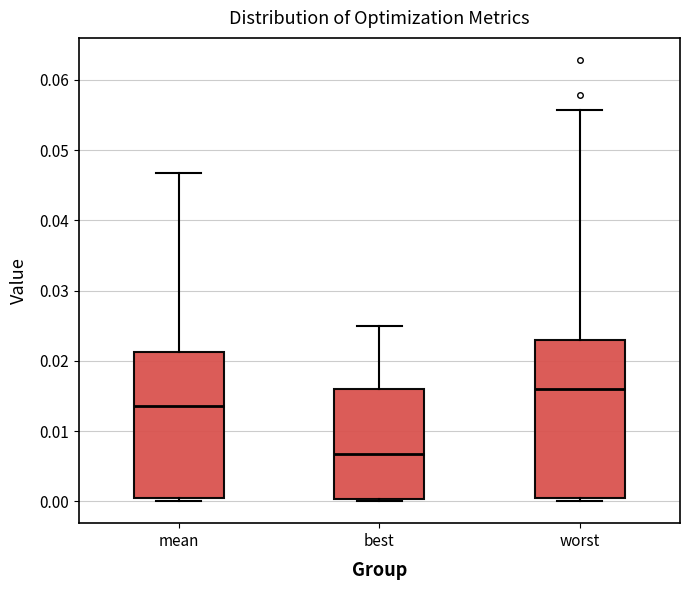

Which box is the tallest, from its lower edge to its upper edge?

worst